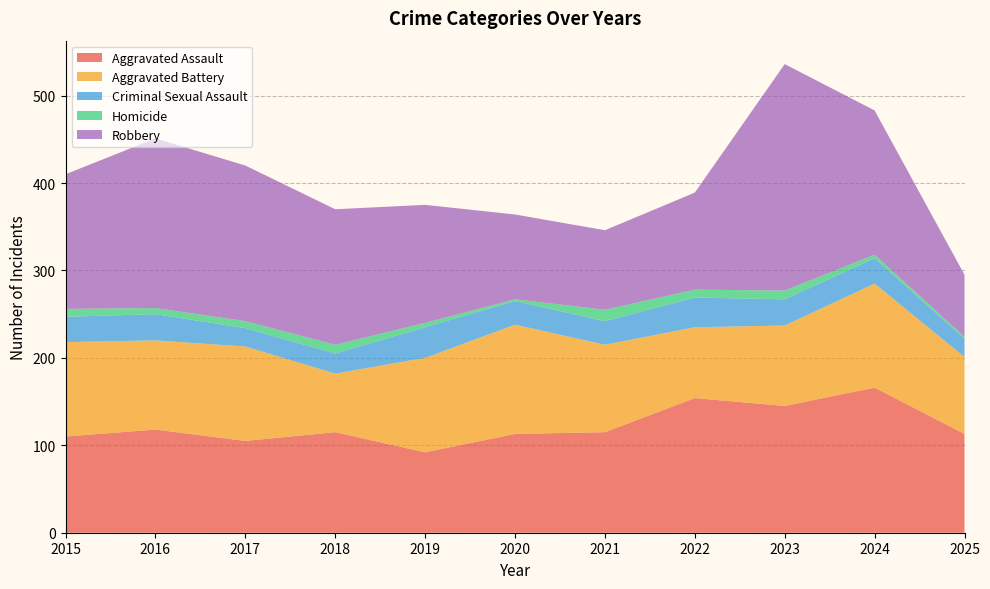

Reading left to right, extract all data points from this chart.

Aggravated Assault: 110	118	105	115	92	113	115	154	145	166	113
Aggravated Battery: 108	102	108	67	108	125	100	81	92	119	88
Criminal Sexual Assault: 29	30	21	23	35	27	27	34	30	29	21
Homicide: 9	7	8	10	5	2	13	9	10	4	2
Robbery: 154	194	178	155	135	97	91	111	259	165	71